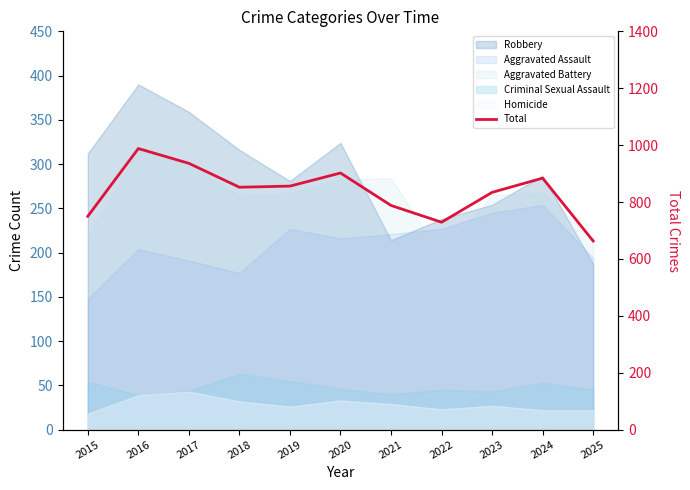

Is it true that the value at 2023 is 834?

True